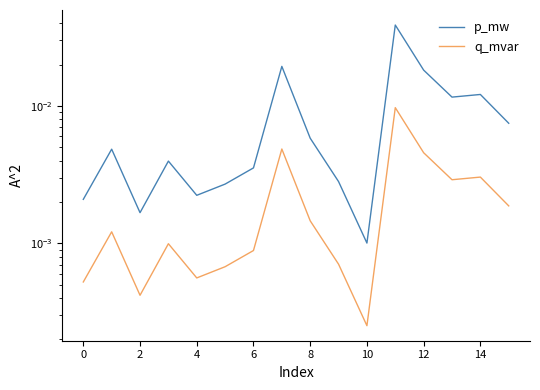

True or false: q_mvar and p_mw intersect in this chart.

False